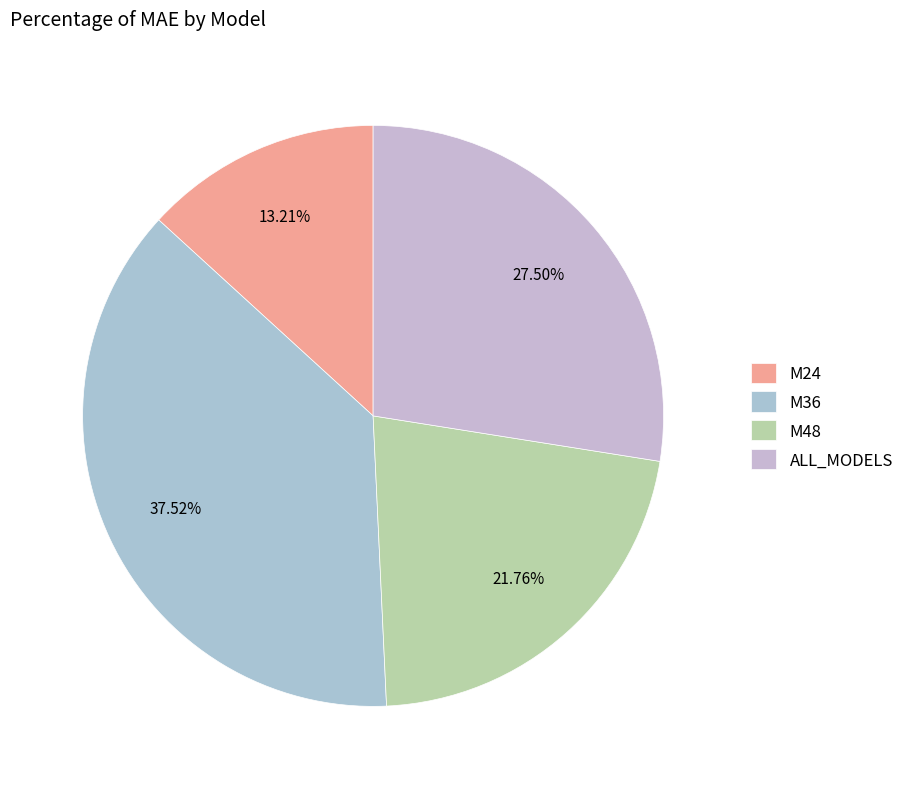

What percentage is NOT represented by ALL_MODELS?

72.5%